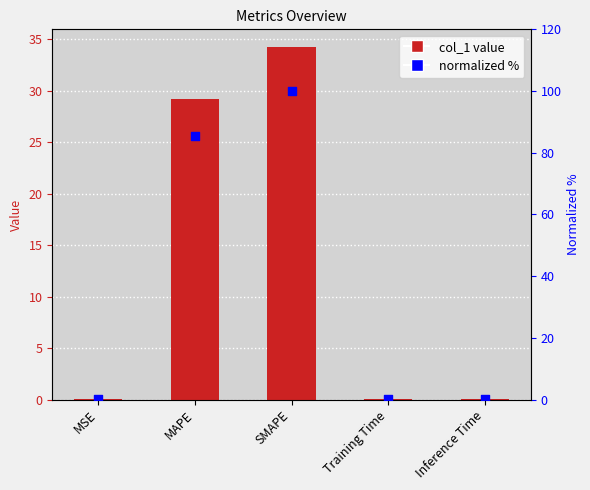

At which category is the sum across all series the highest?

SMAPE